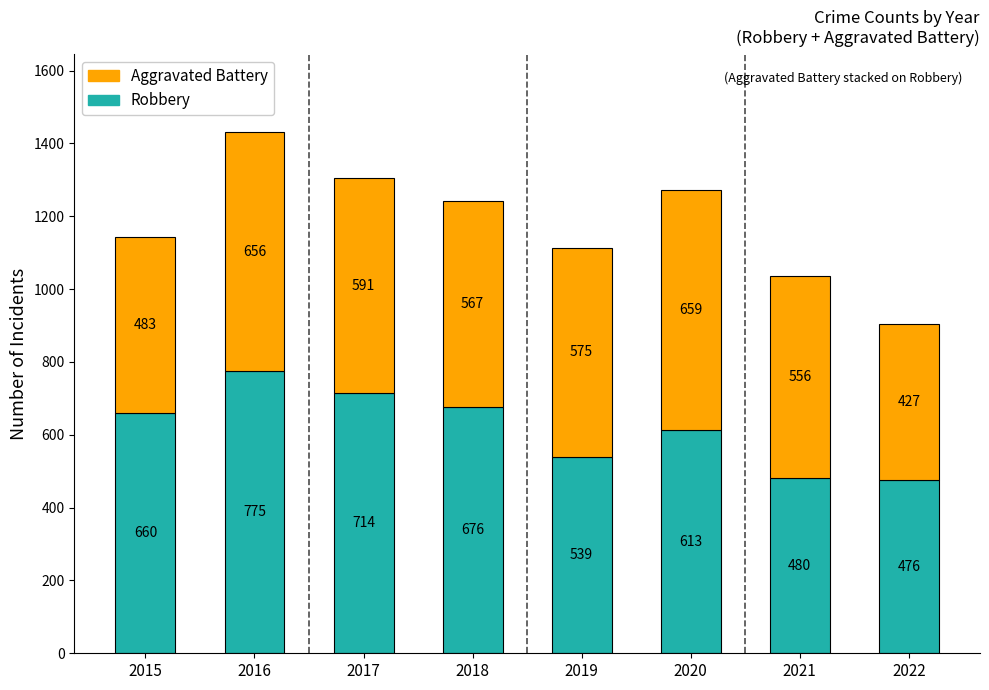

What is the value of the Robbery bar at the 3rd from the left?

714